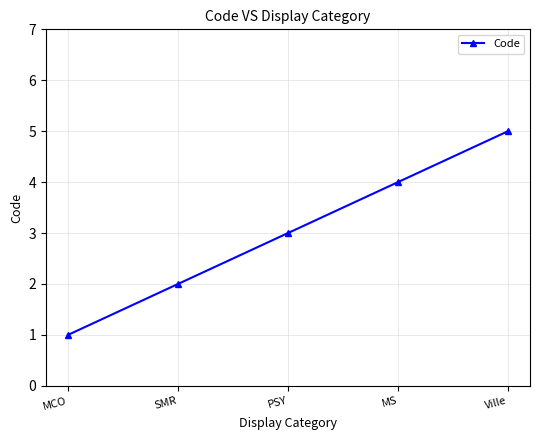

Reading left to right, what are all the values shown in this chart?

1	2	3	4	5